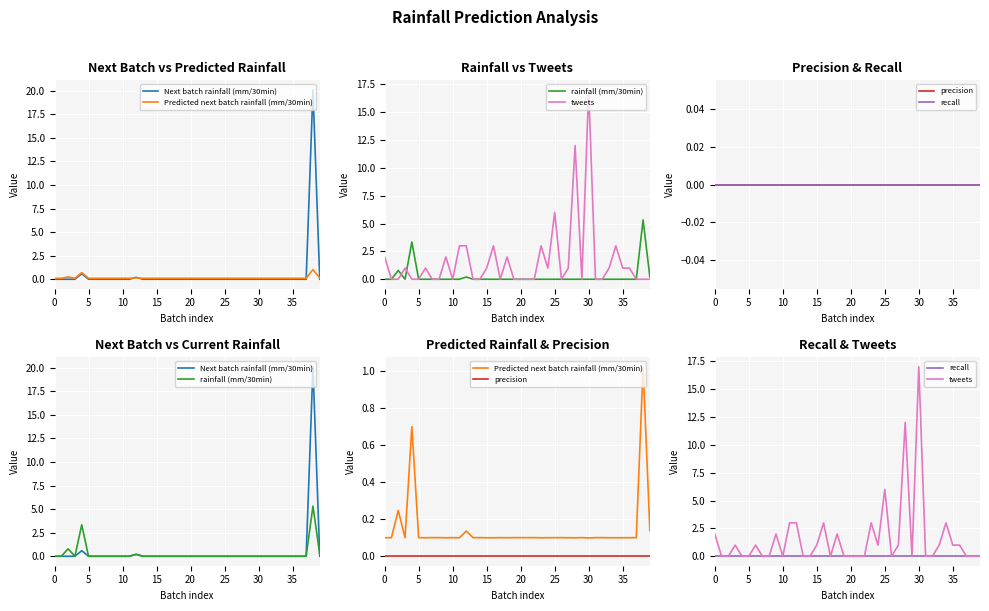

True or false: rainfall (mm/30min) and precision cross at least once.

False